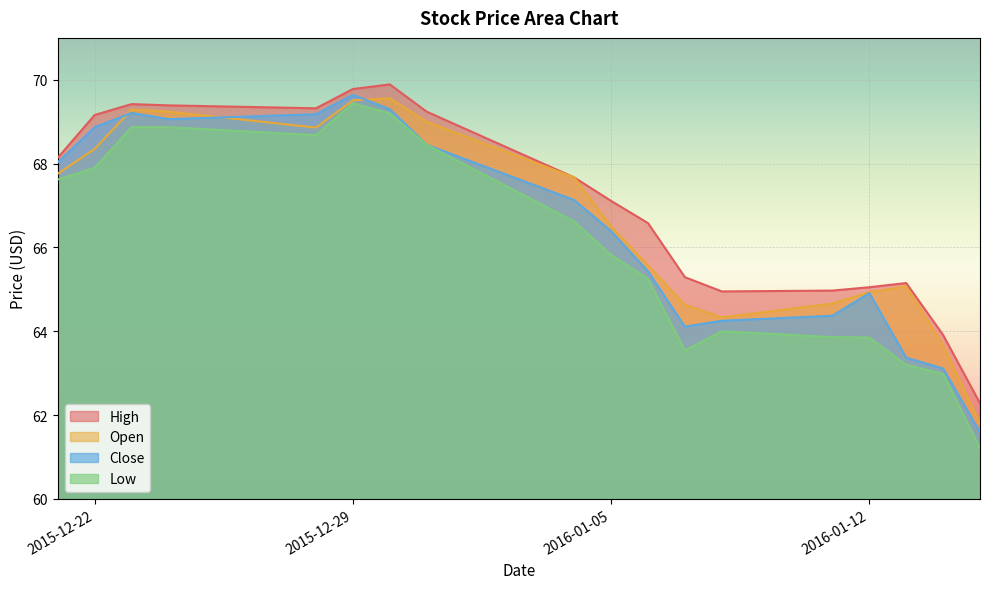

Which has a higher value, 2015-12-29 or 2016-01-14?

2015-12-29